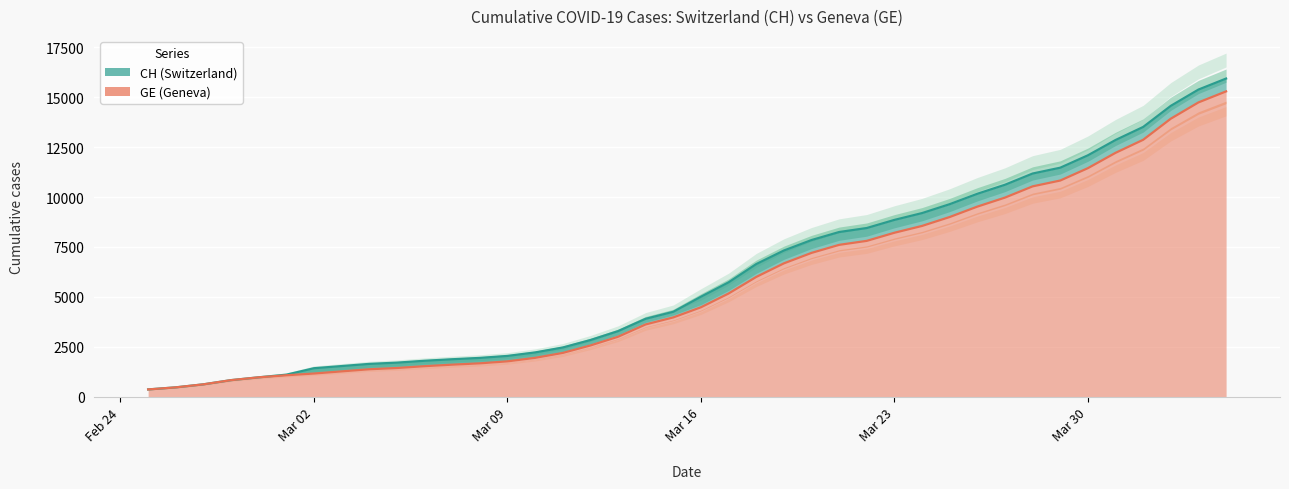

True or false: CH has more than 0 interior local peaks.

False